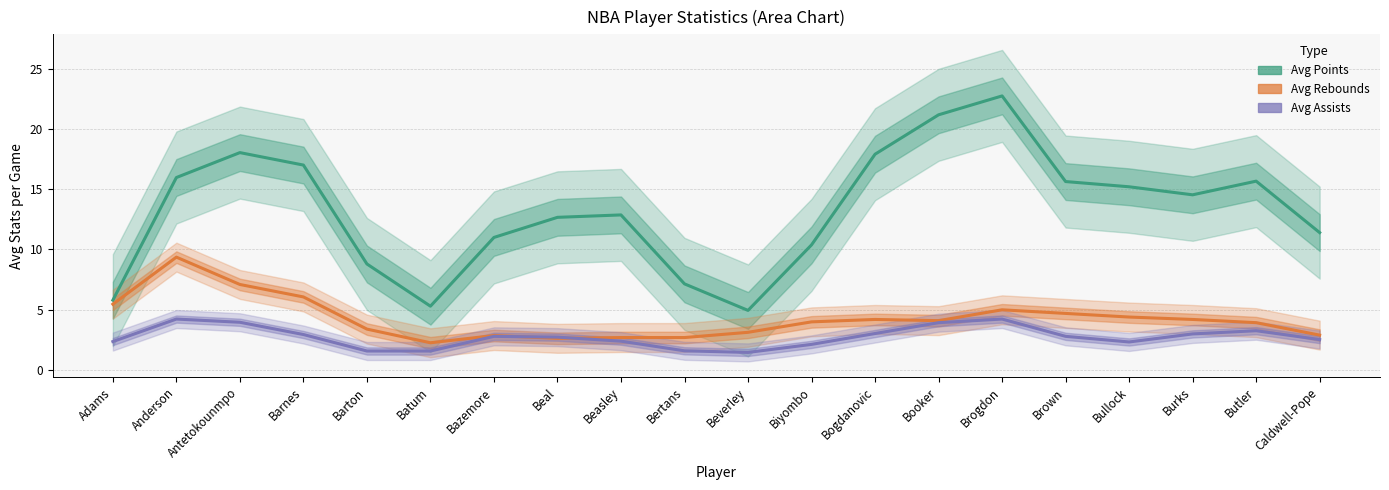

Which category has the lowest value in the Avg Points series?

Beverley